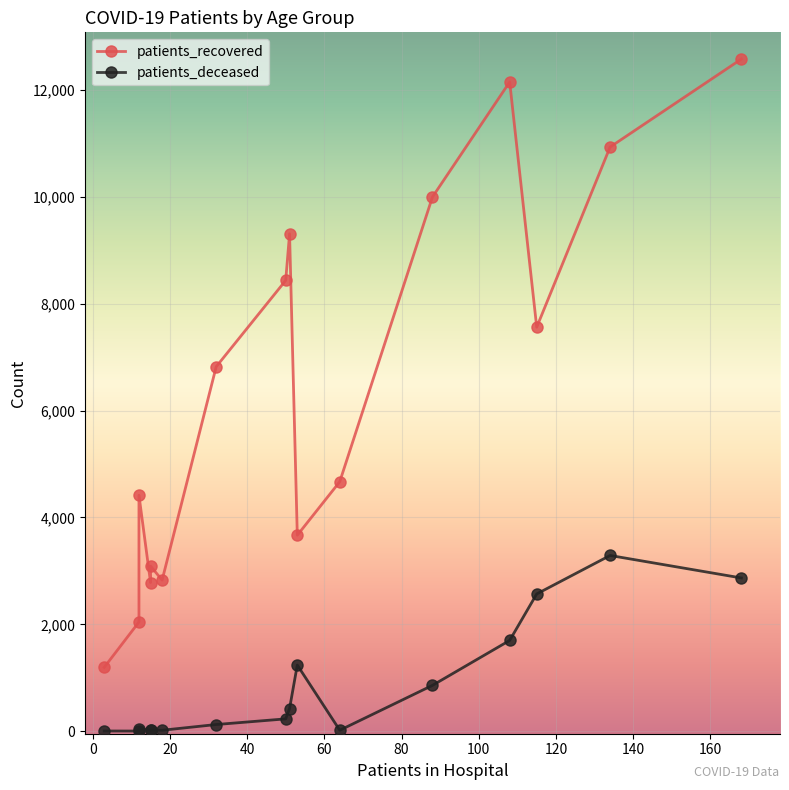

Reading right to left, list all the values displayed in this chart.

patients_recovered: 12580	10933	7561	12151	9998	4670	3668	9310	8437	6822	2828	3090	2782	4416	2044	1195
patients_deceased: 2868	3289	2569	1699	858	18	1238	425	231	125	18	24	17	49	3	4